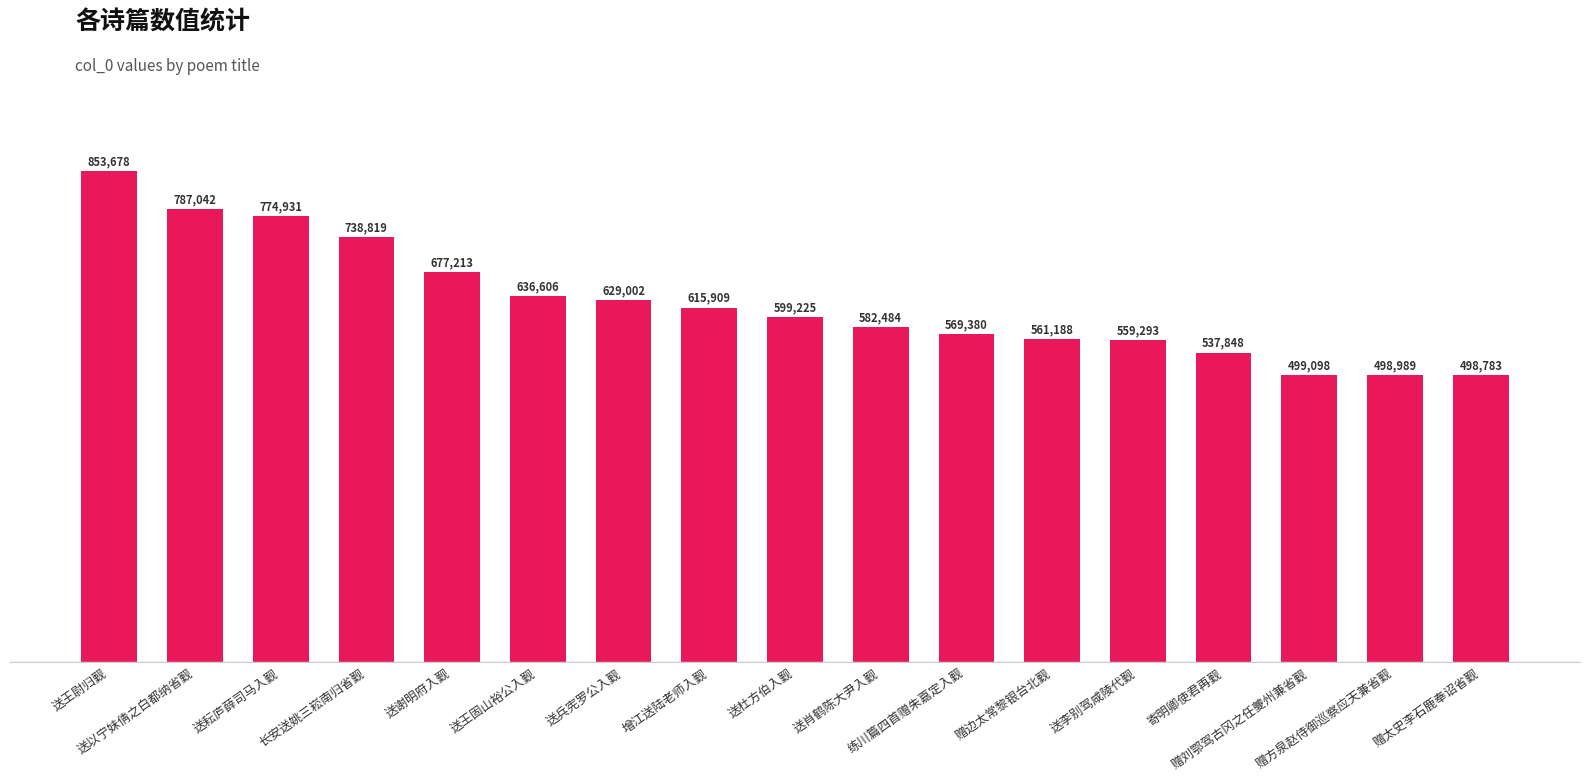

At which label does the data first exceed 599225?

送王尉归觐